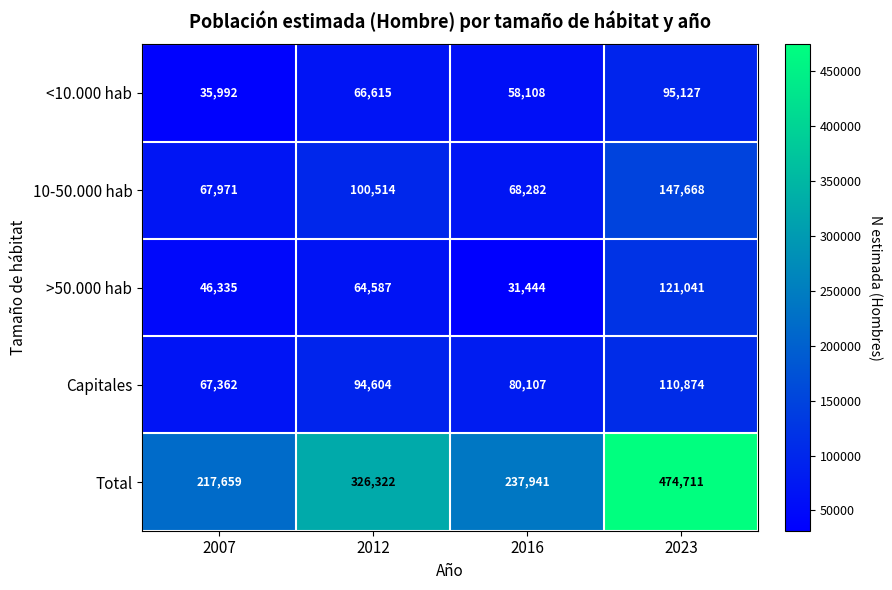

What is the difference between the highest and lowest values at 2016?

206497